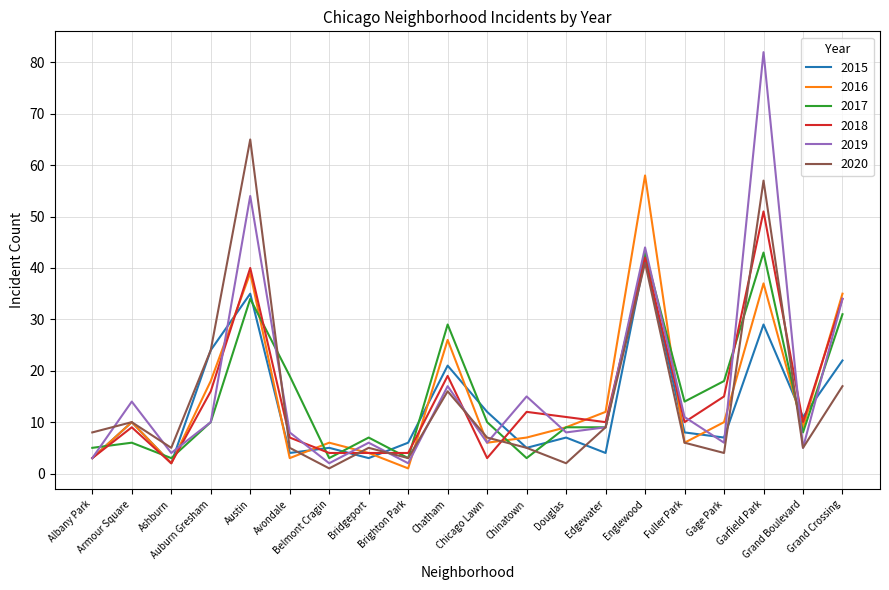

At which category is the sum across all series the highest?

Garfield Park